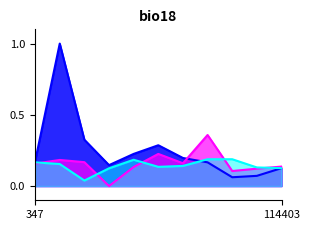

What is the maximum value shown in the chart?

1.0